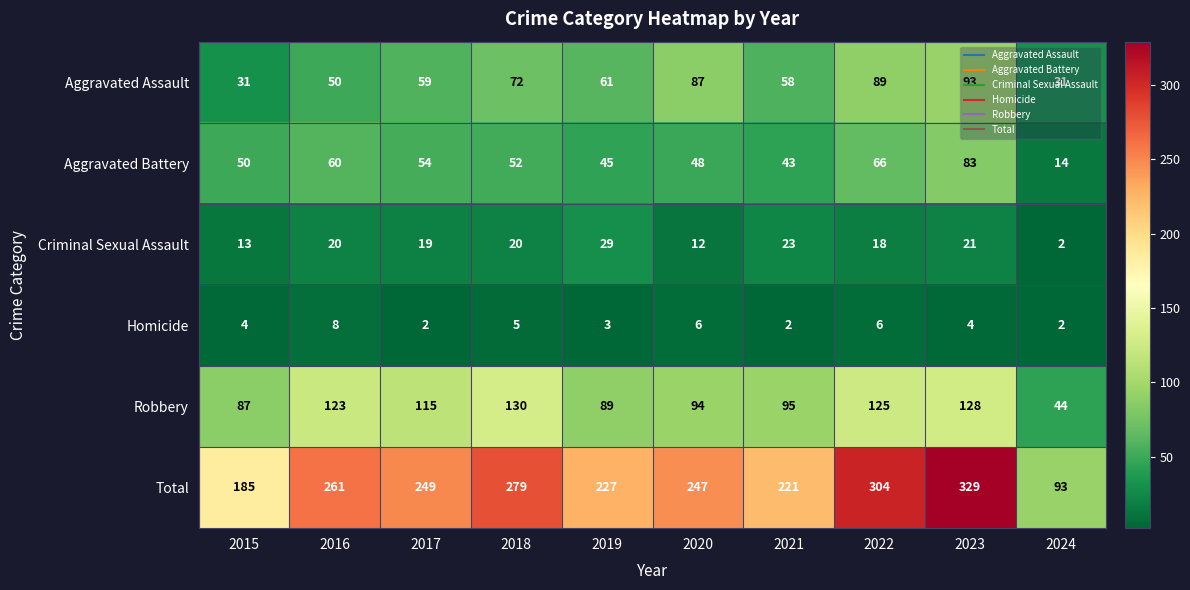

What is the difference between the highest and lowest values at 2019?

224